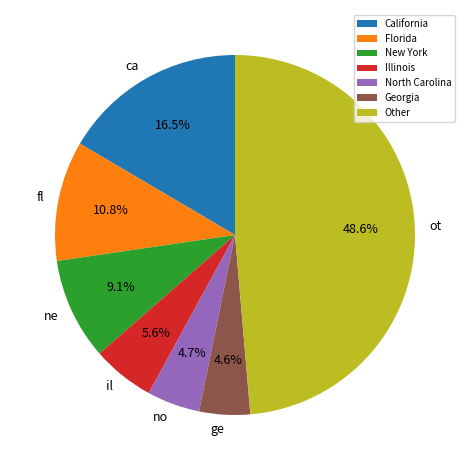

What is the largest slice in the pie chart?

Other